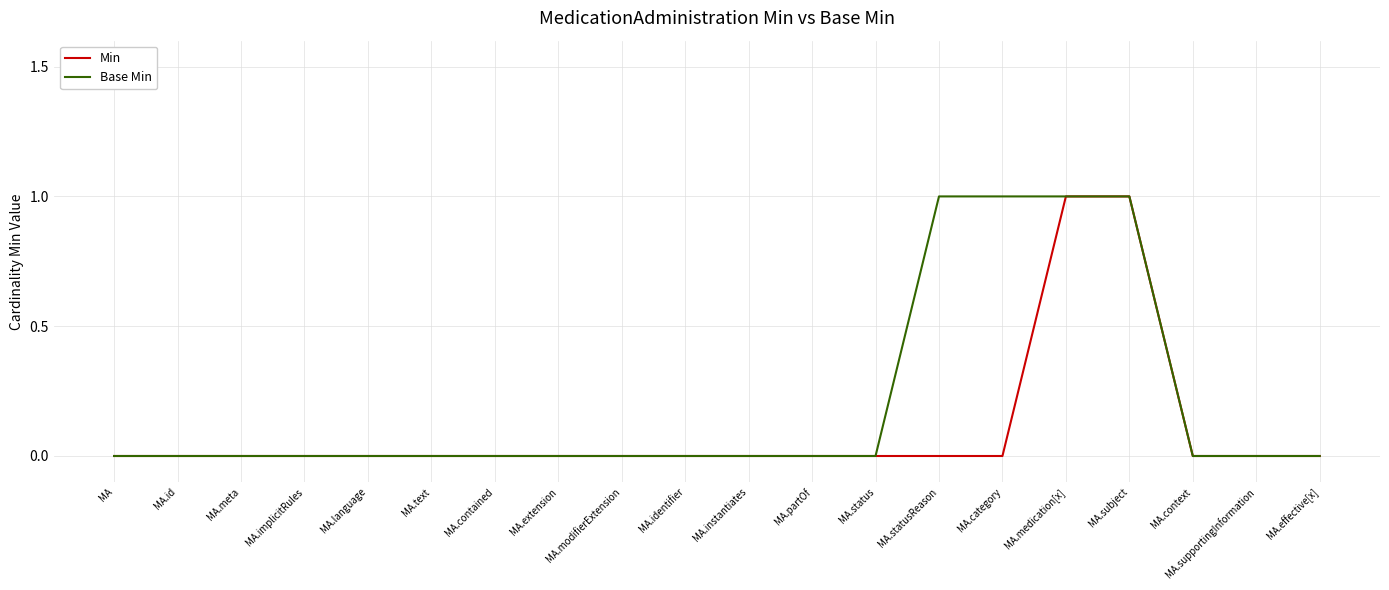

List the series in order of their overall mean, lowest first.

Min, Base Min